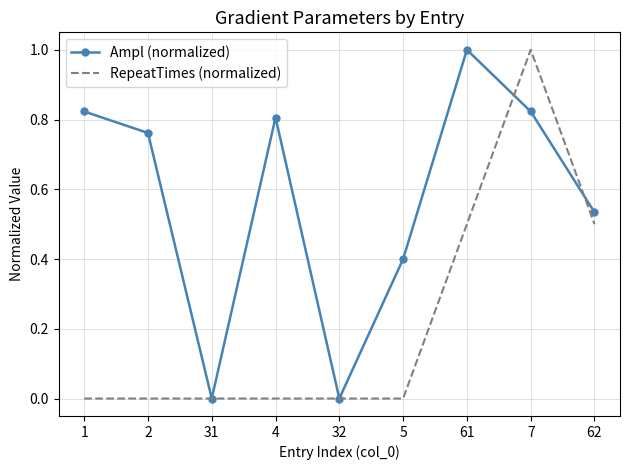

Which category has the highest value in the RepeatTimes (normalized) series?

7